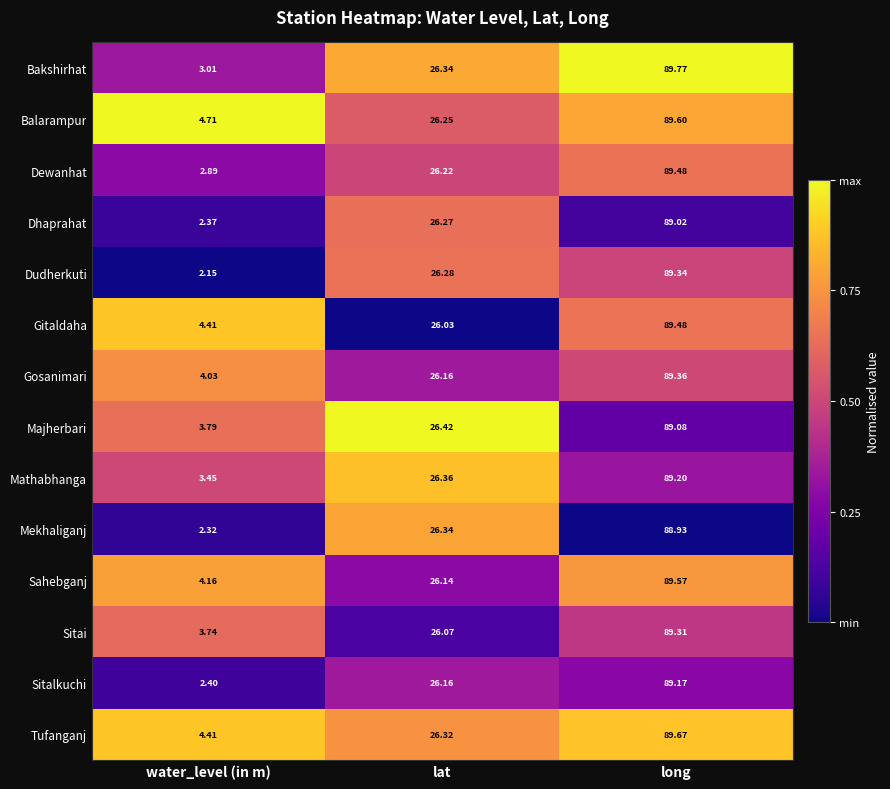

Rank the categories by Mekhaliganj value from highest to lowest.

long, lat, water_level (in m)